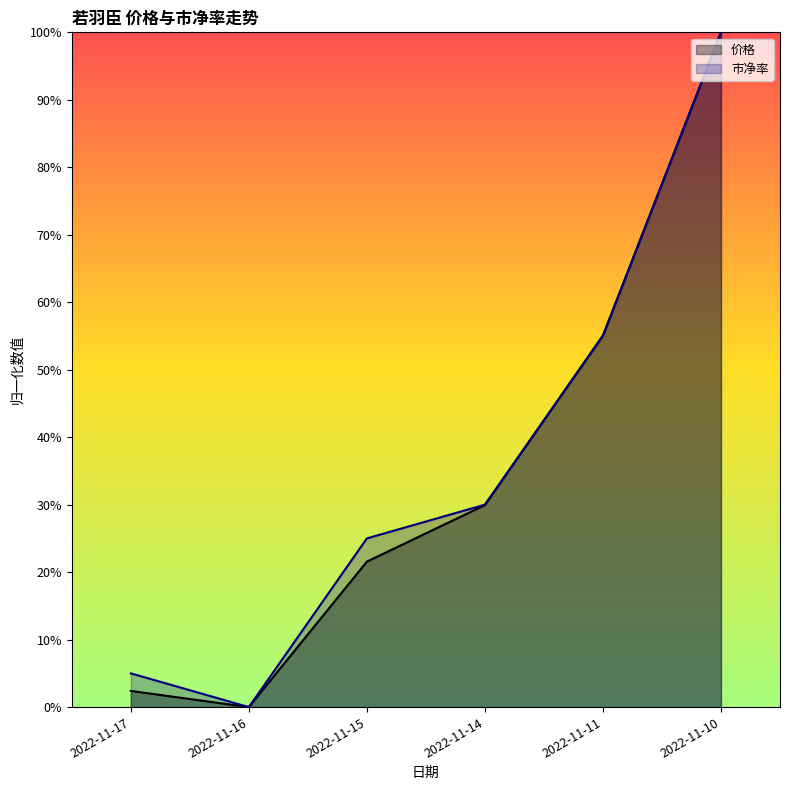

What are all the series names shown in the legend?

价格, 市净率